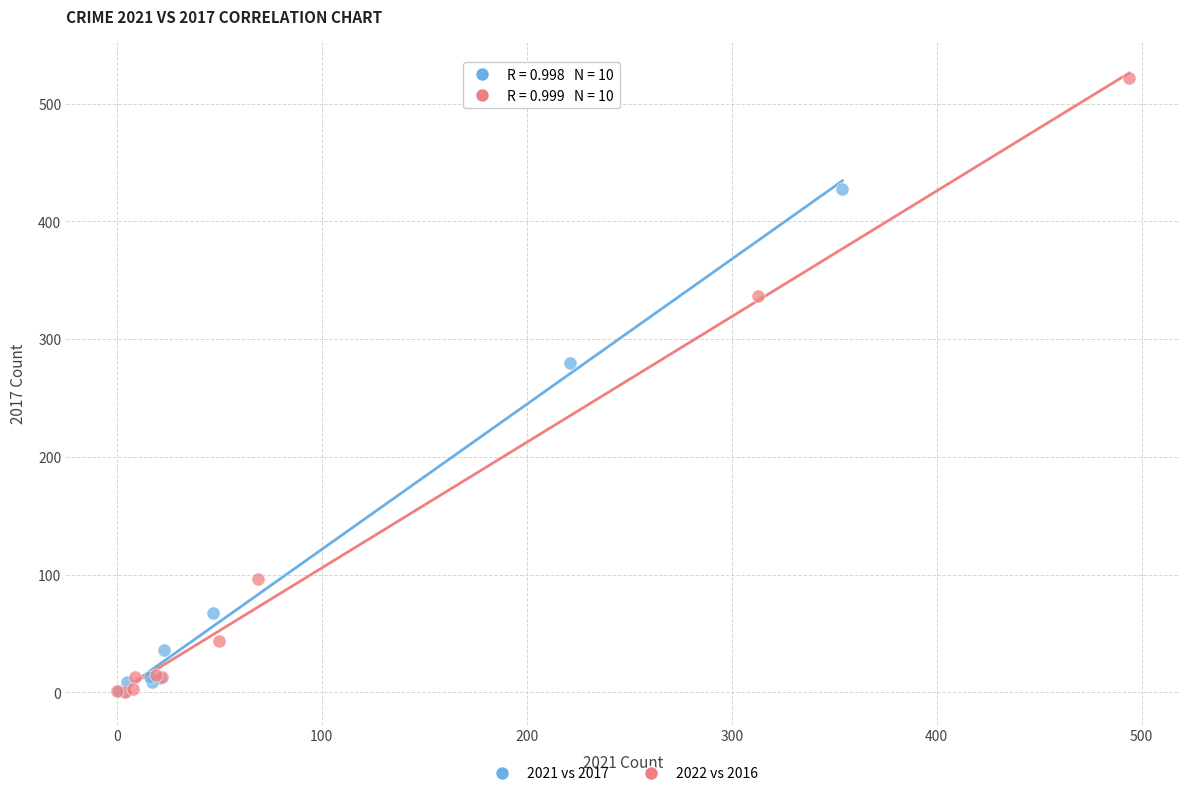

Which series has the widest spread of Y values?

2022 vs 2016